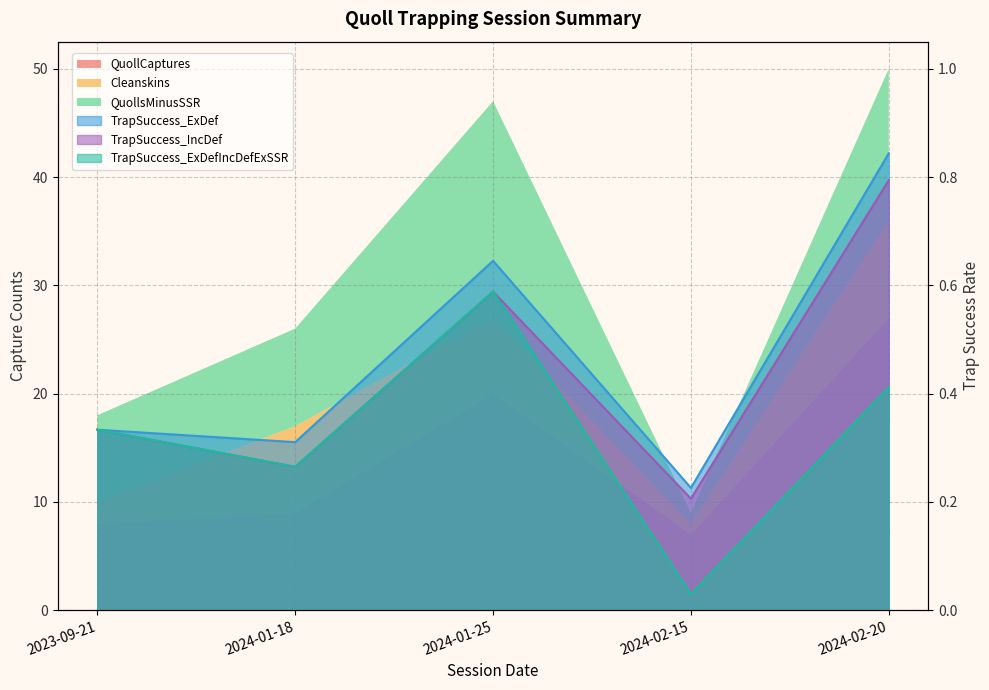

What is the highest value of the TrapSuccess_ExDefIncDefExSSR series?

0.6